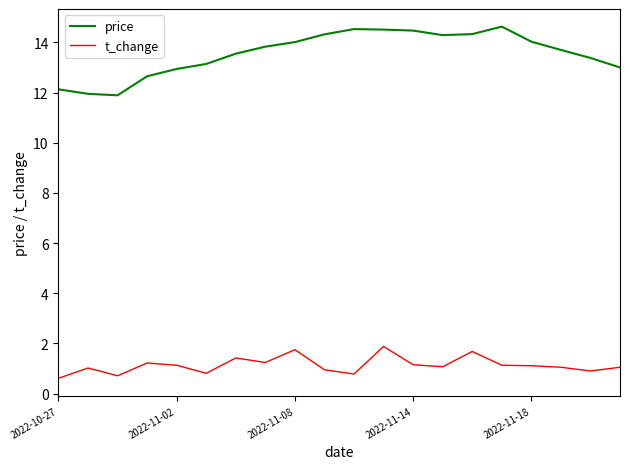

List the series in order of their peak value, highest first.

price, t_change